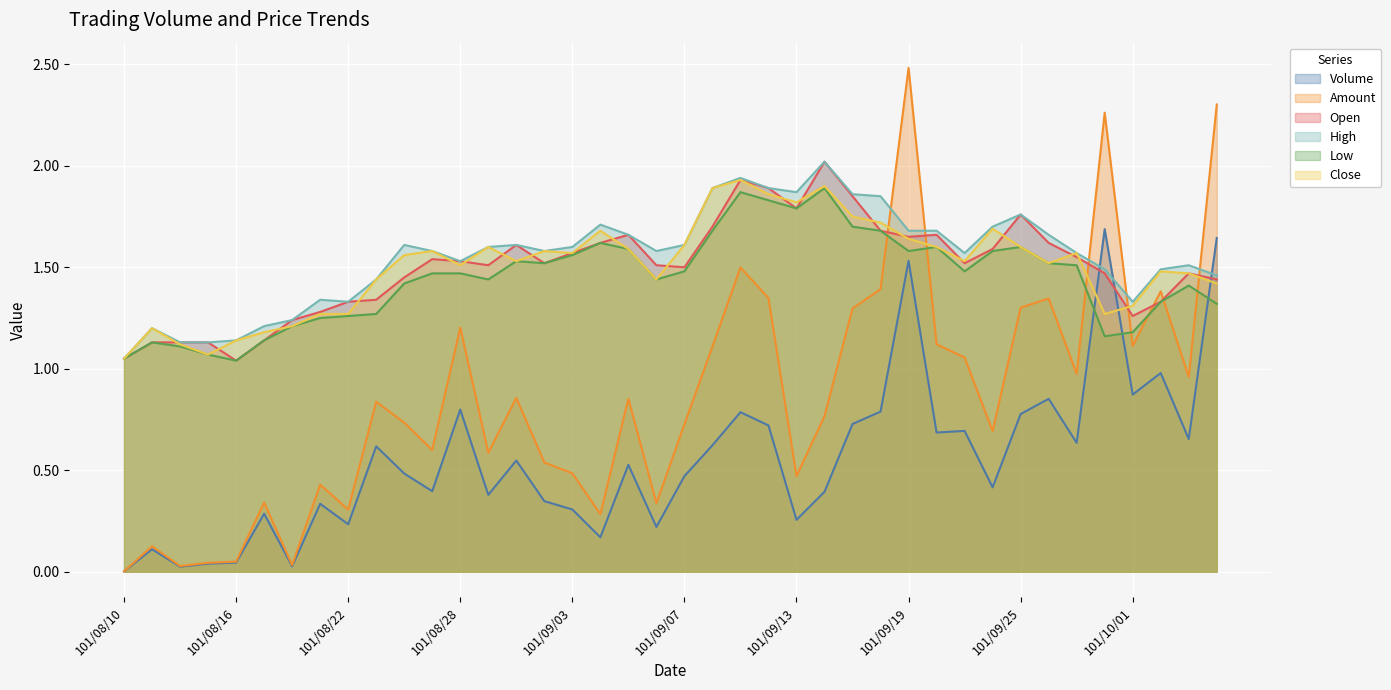

How many intersections are there between Close and Amount?

5